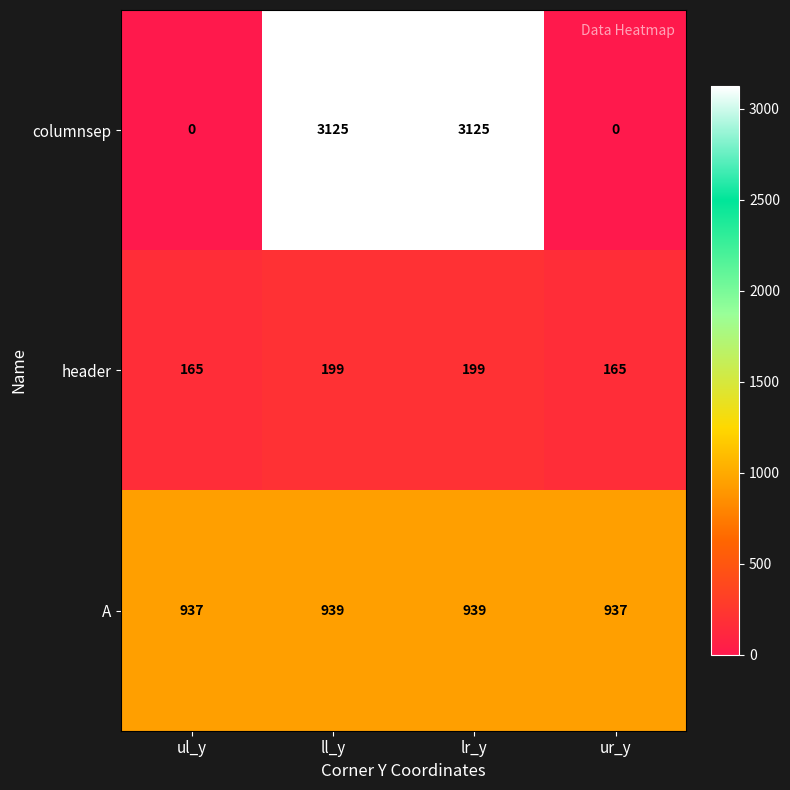

Which series has the widest spread of values?

columnsep